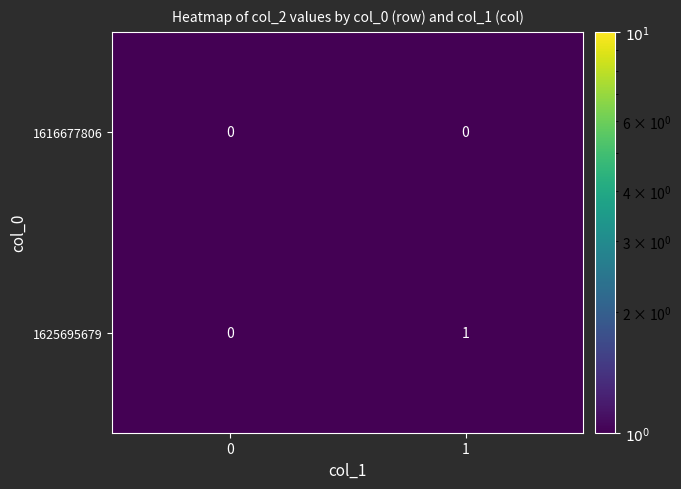

What is the total value across all series at 1?

1